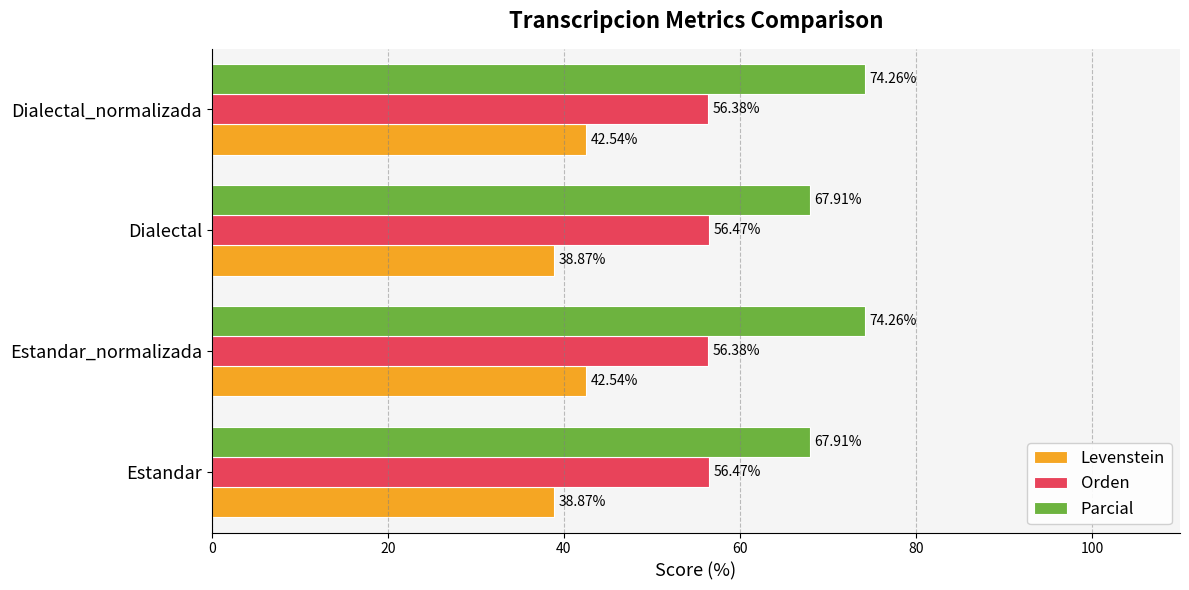

What is the difference between the maximum and minimum values in the Parcial series?

6.4